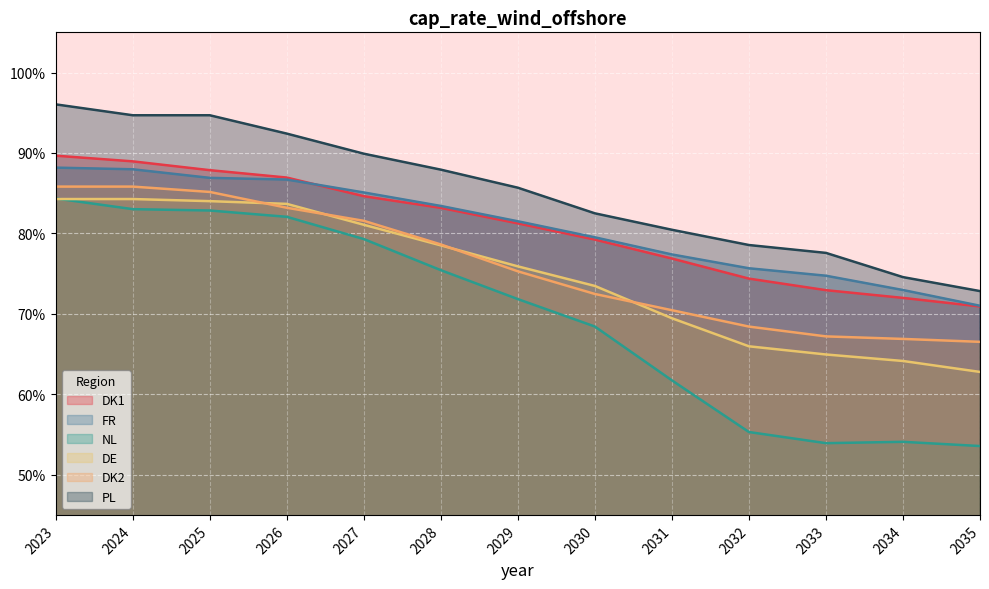

Reading left to right, what are all the values shown in this chart?

DK1: 2023=0.9	2024=0.9	2025=0.9	2026=0.9	2027=0.8	2028=0.8	2029=0.8	2030=0.8	2031=0.8	2032=0.7	2033=0.7	2034=0.7	2035=0.7
FR: 2023=0.9	2024=0.9	2025=0.9	2026=0.9	2027=0.9	2028=0.8	2029=0.8	2030=0.8	2031=0.8	2032=0.8	2033=0.7	2034=0.7	2035=0.7
NL: 2023=0.8	2024=0.8	2025=0.8	2026=0.8	2027=0.8	2028=0.8	2029=0.7	2030=0.7	2031=0.6	2032=0.6	2033=0.5	2034=0.5	2035=0.5
DE: 2023=0.8	2024=0.8	2025=0.8	2026=0.8	2027=0.8	2028=0.8	2029=0.8	2030=0.7	2031=0.7	2032=0.7	2033=0.6	2034=0.6	2035=0.6
DK2: 2023=0.9	2024=0.9	2025=0.9	2026=0.8	2027=0.8	2028=0.8	2029=0.8	2030=0.7	2031=0.7	2032=0.7	2033=0.7	2034=0.7	2035=0.7
PL: 2023=1.0	2024=0.9	2025=0.9	2026=0.9	2027=0.9	2028=0.9	2029=0.9	2030=0.8	2031=0.8	2032=0.8	2033=0.8	2034=0.7	2035=0.7